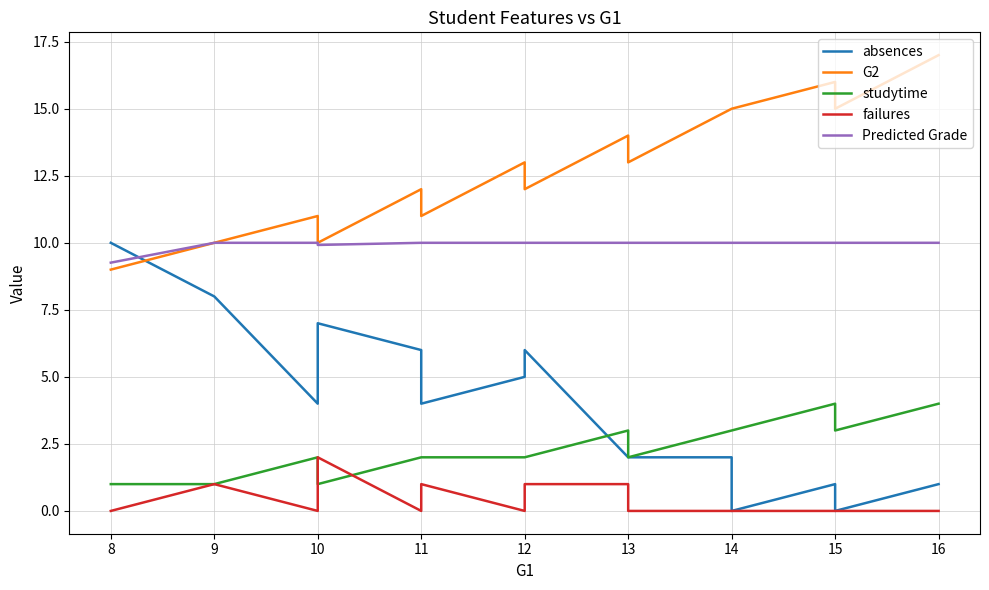

What is the value of the Predicted Grade point at the 13th from the left?

10.0